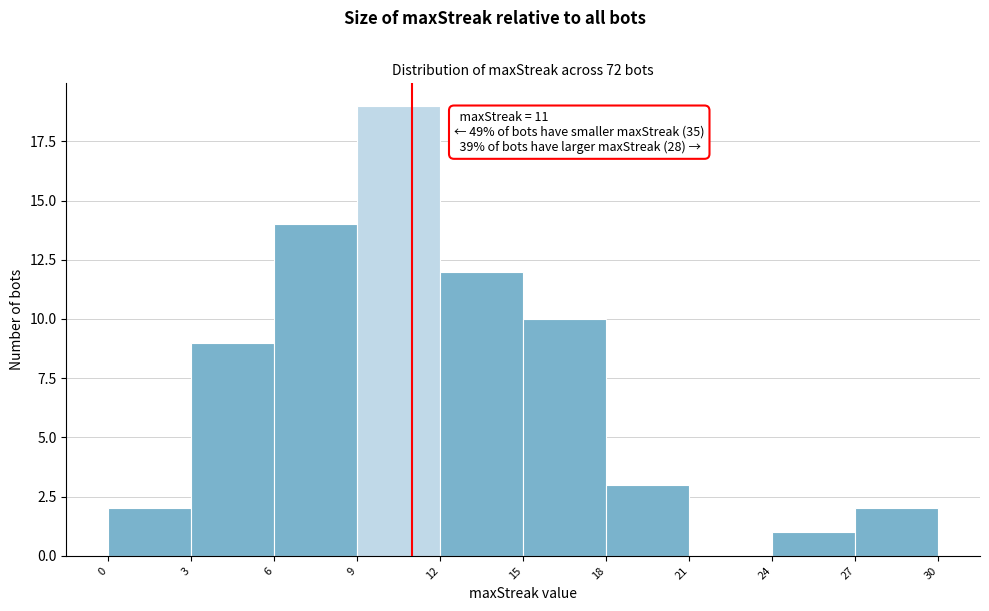

Which range on the x-axis has the tallest bar?

9 to 12